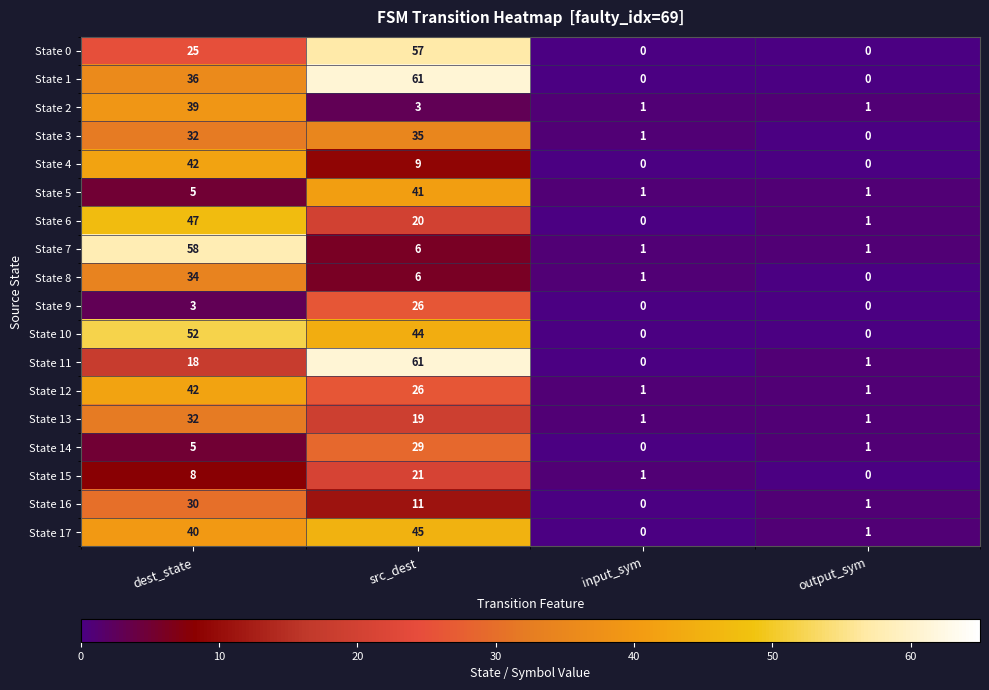

What is the difference between the second highest and minimum values in the State 7 series?

5